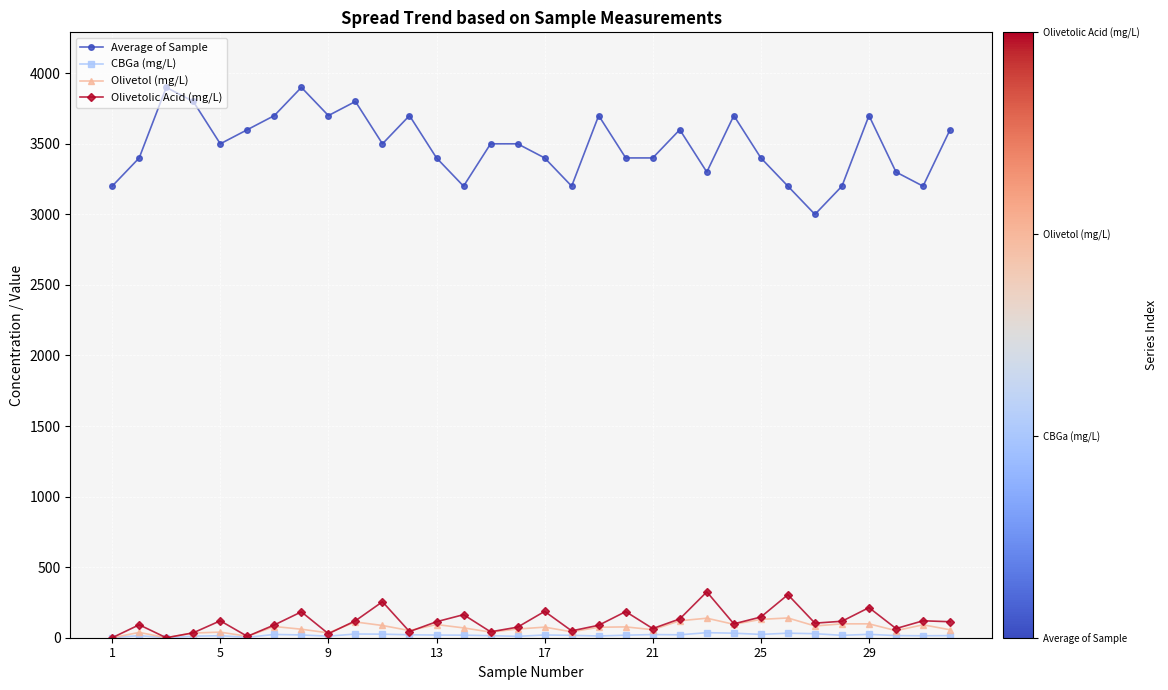

Which series has the widest spread of values?

Average of Sample